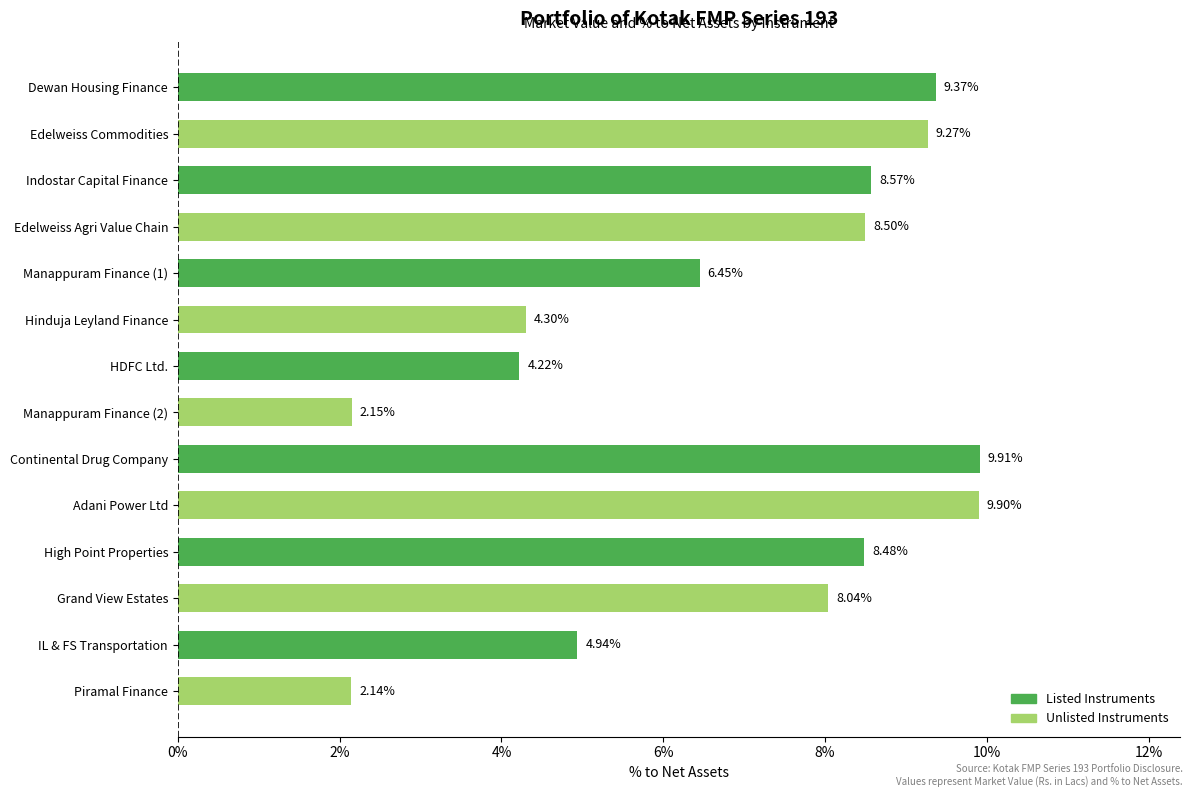

How many categories are shown in the chart?

14